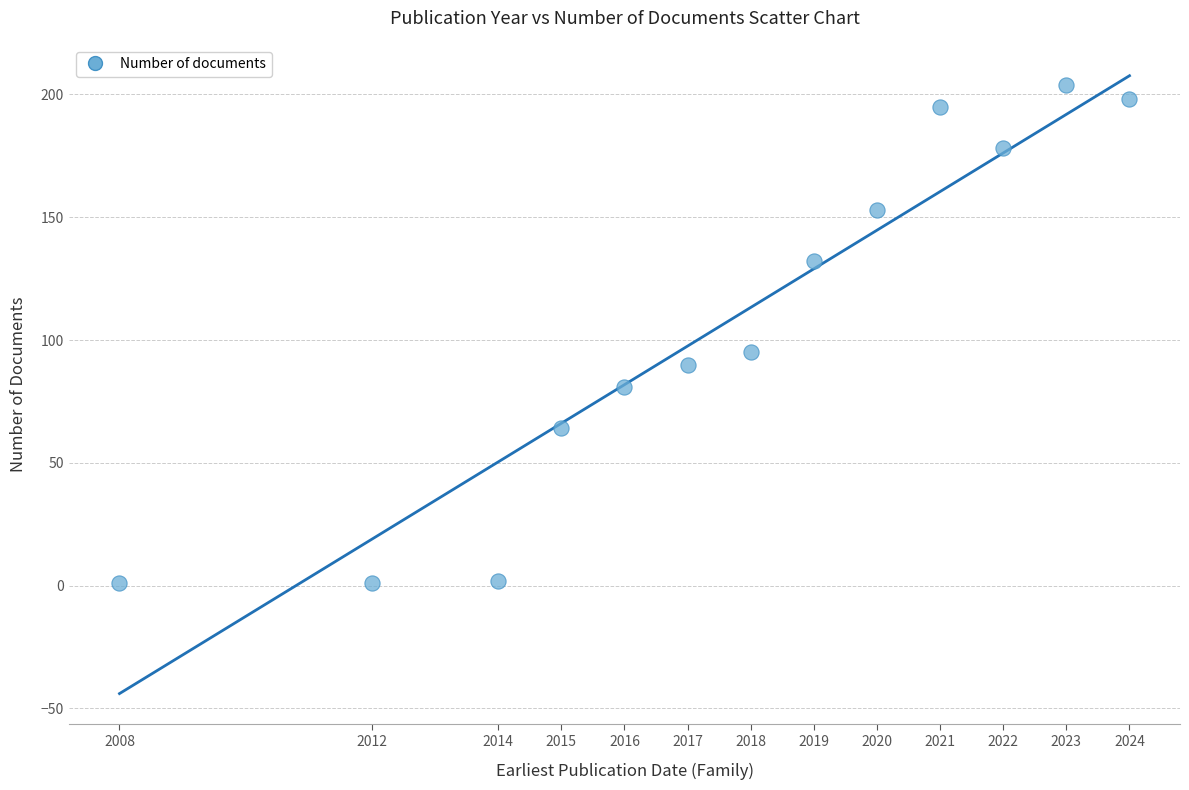

What Y value in the scatter plot is closest to 102?

95